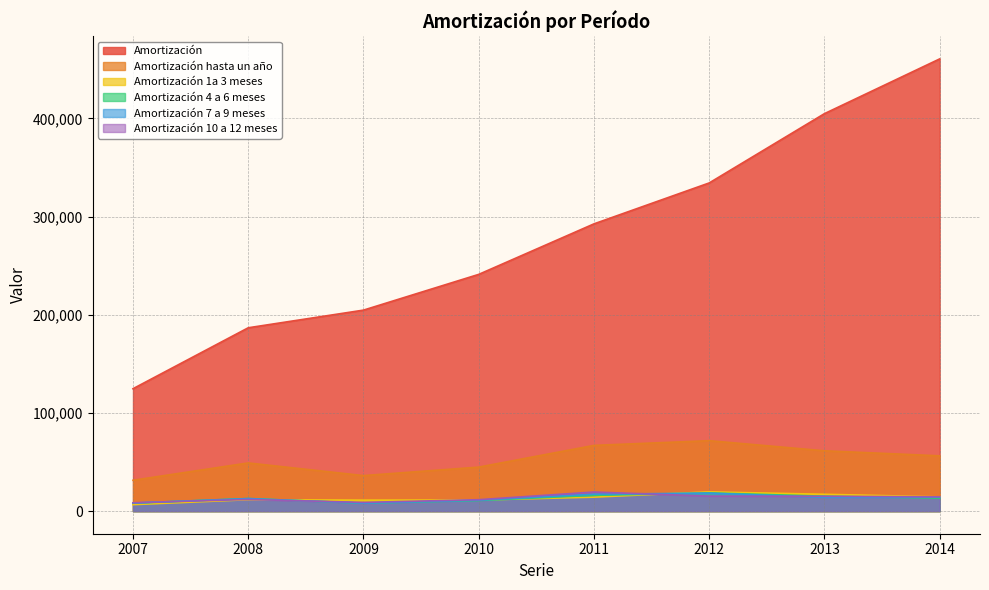

Reading left to right, transcribe all the data shown in this chart.

Amortización: 124694	186769	204749	241165	292621	334312	404904	460672
Amortización hasta un año: 31411	49068	36180	44824	66952	71754	61440	56322
Amortización 1a 3 meses: 6595	11626	11181	11291	14225	19616	17152	14517
Amortización 4 a 6 meses: 8071	12771	8076	10791	16039	18560	15203	13190
Amortización 7 a 9 meses: 8237	12784	8069	11115	17257	18318	13975	14076
Amortización 10 a 12 meses: 8508	11887	8854	11627	19432	15258	15110	14539